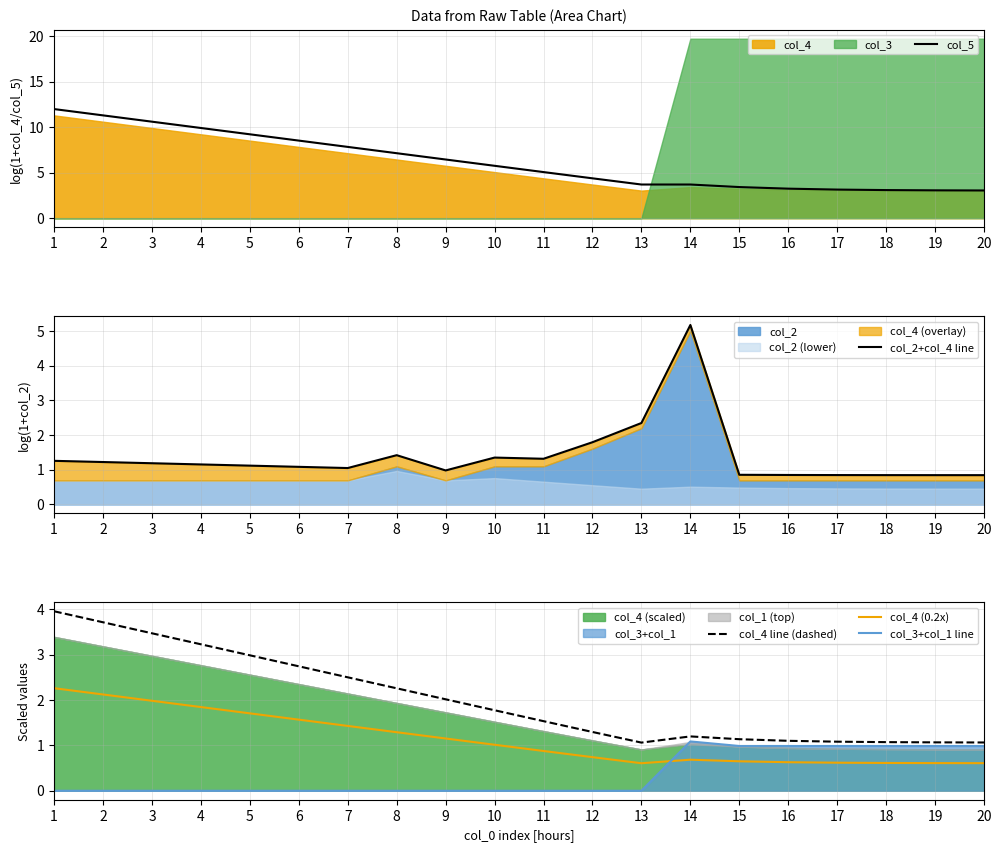

How many data points in col_4 (0.2x) are above 1?

10